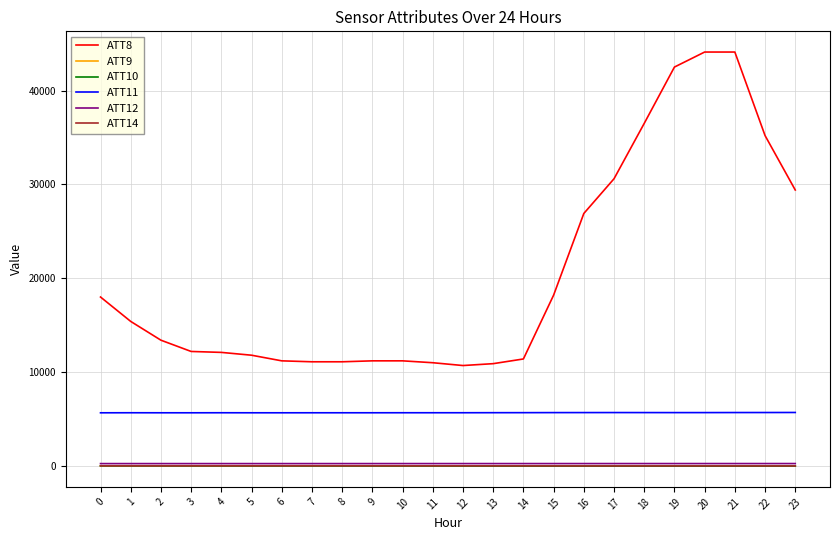

True or false: ATT11 and ATT12 intersect in this chart.

False